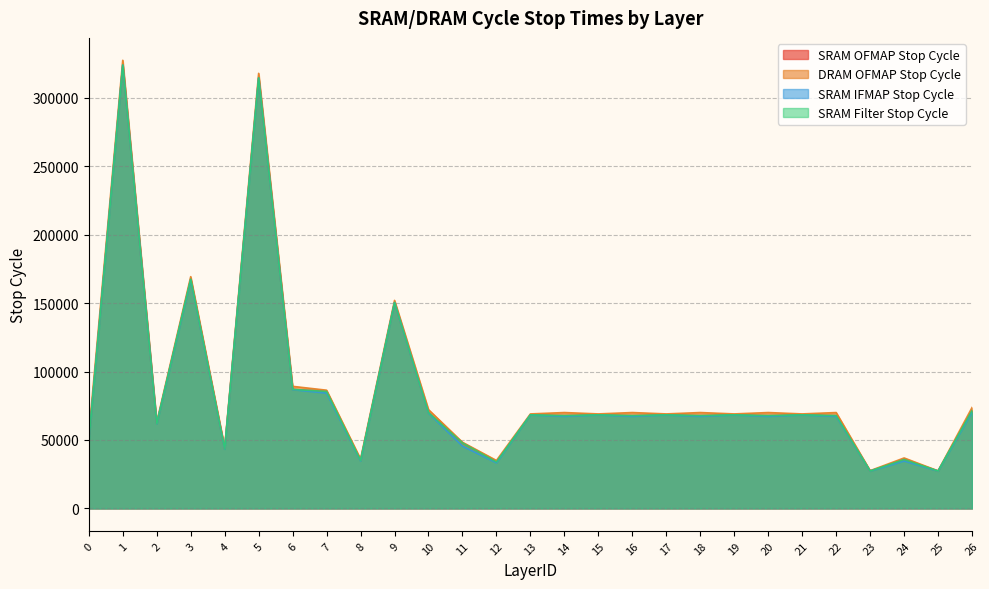

Which series has the largest total across all categories?

DRAM OFMAP Stop Cycle